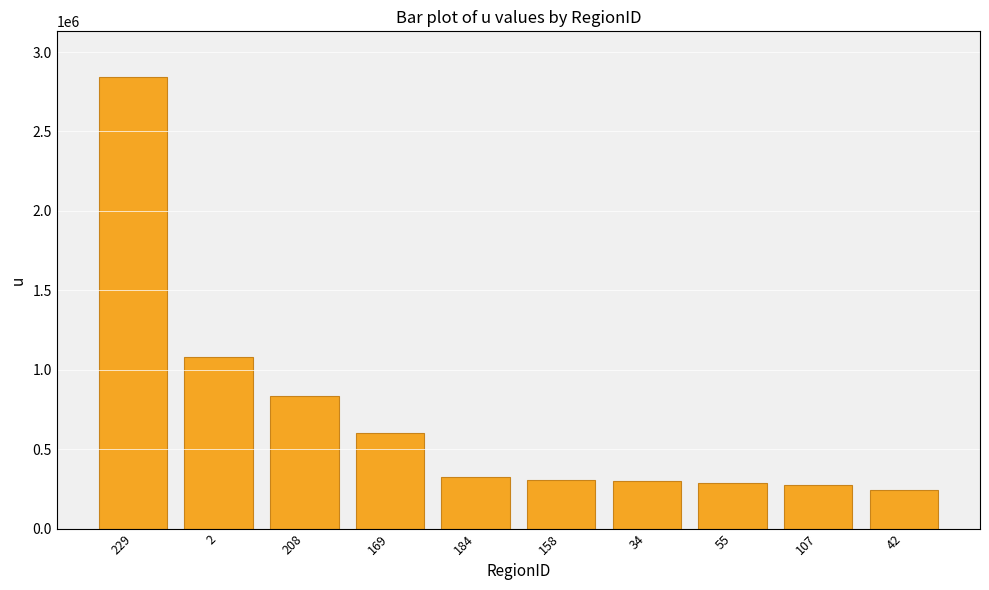

Where is the data nearest to the value 1544427?

2